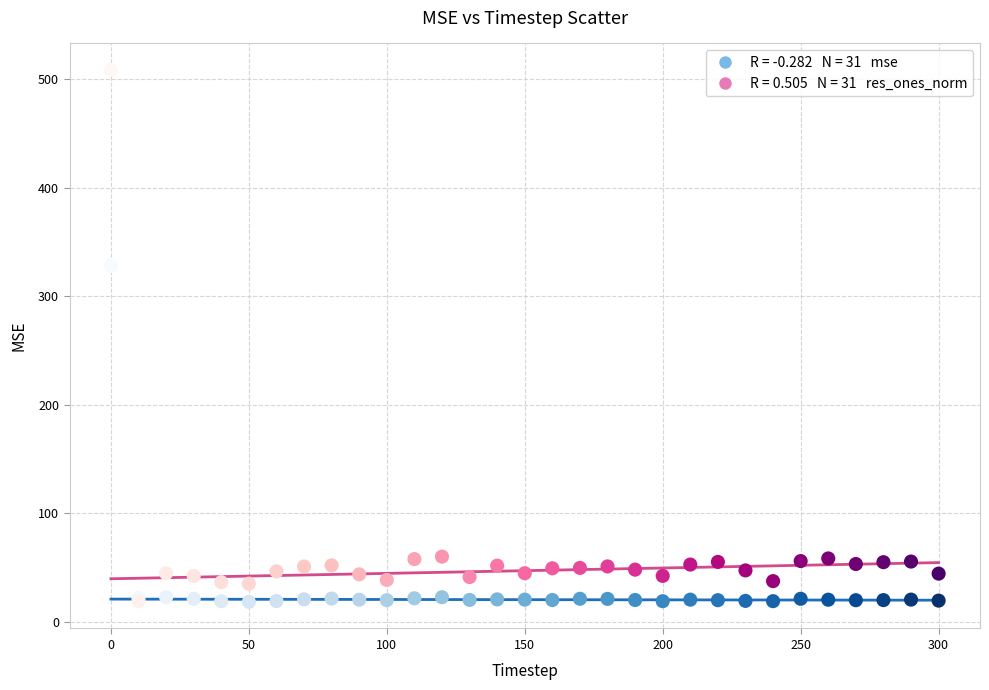

Across all series, what Y value is closest to 263?

327.7